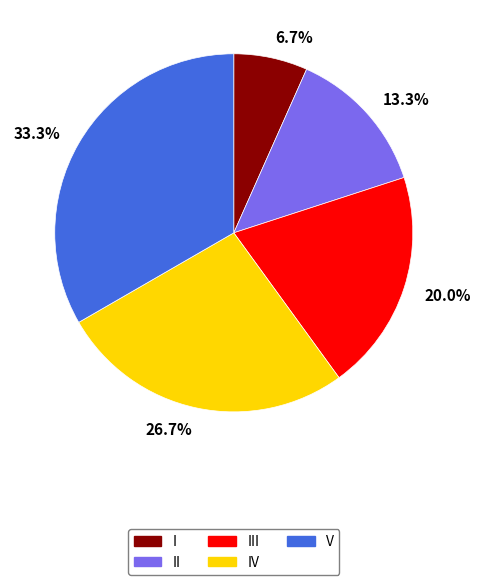

Is there a majority slice in this chart?

No